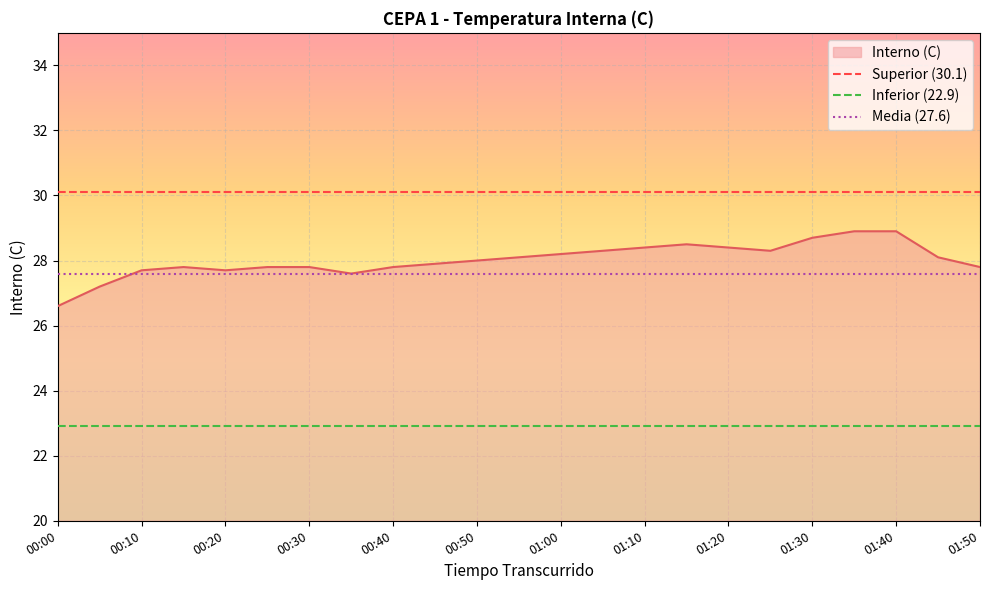

Which category has the lowest value in the Interno (C) series?

00:00